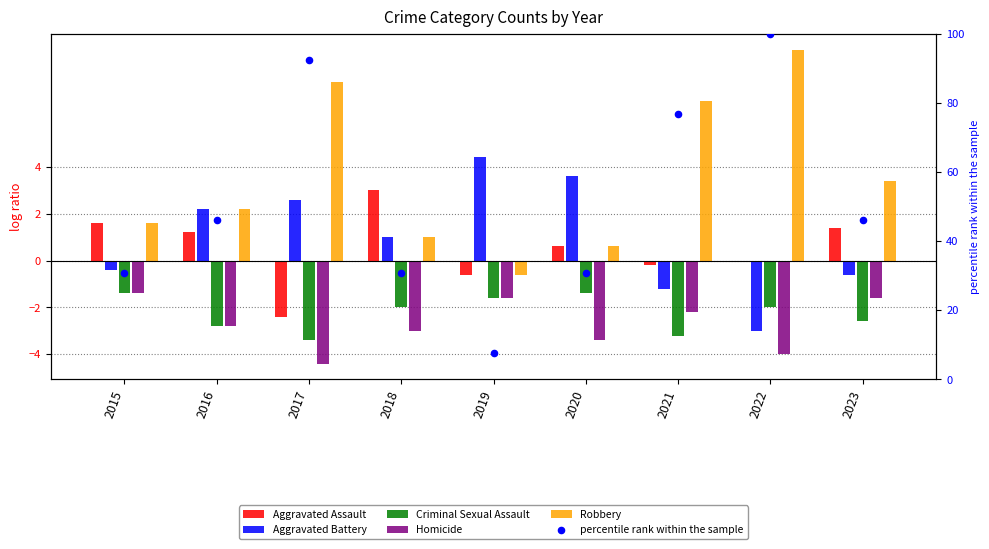

What is the total value across all series at 2017?

92.3